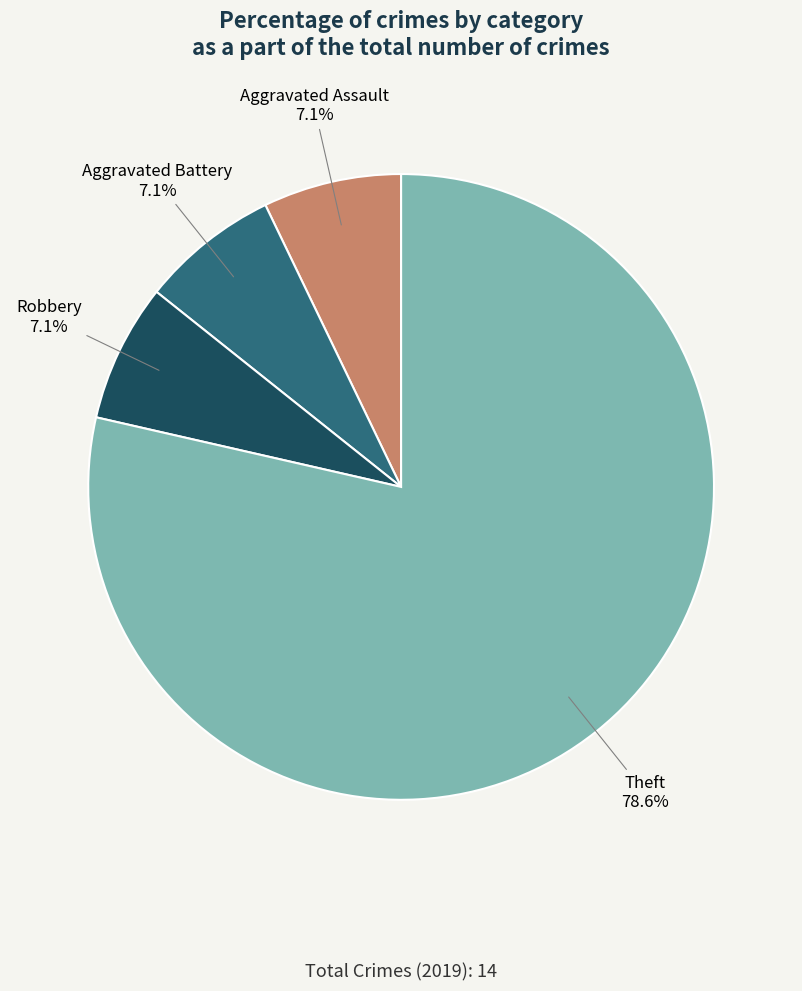

How many segments does this pie chart have?

4